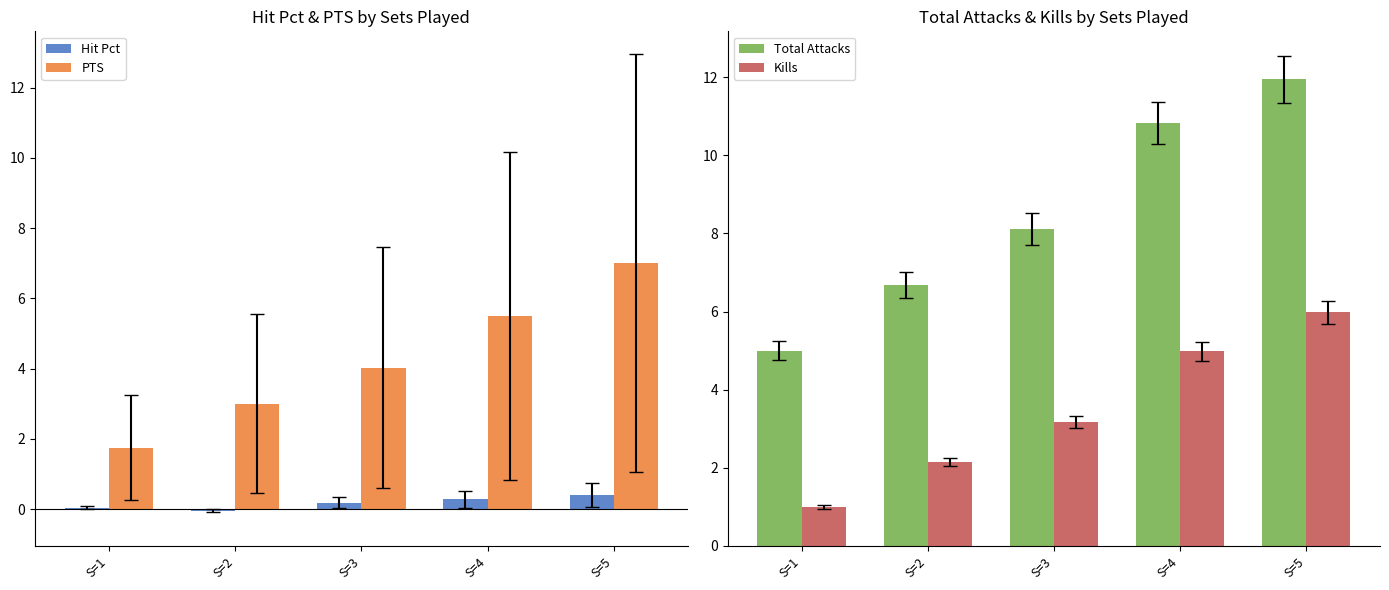

Which series has the widest spread of values?

Total Attacks